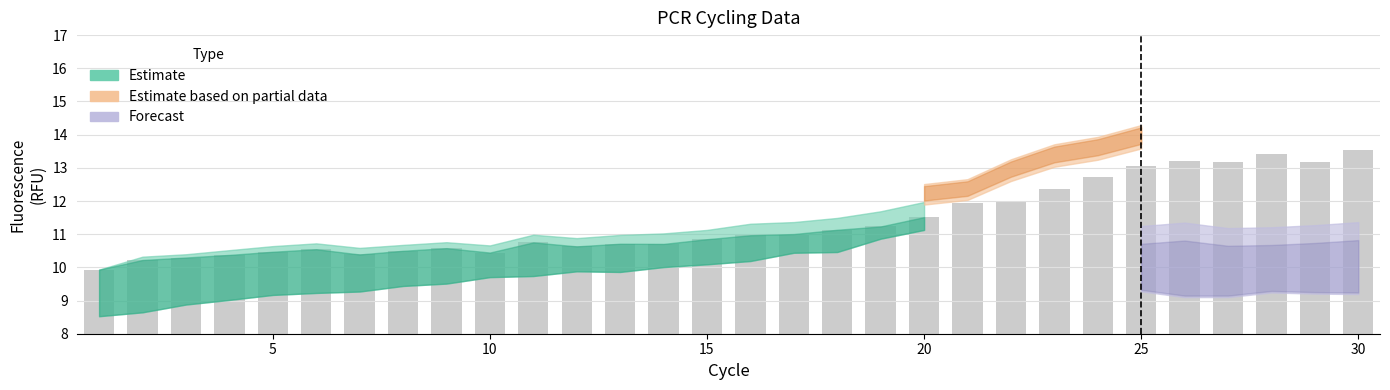

What is the smallest value displayed?

9.9